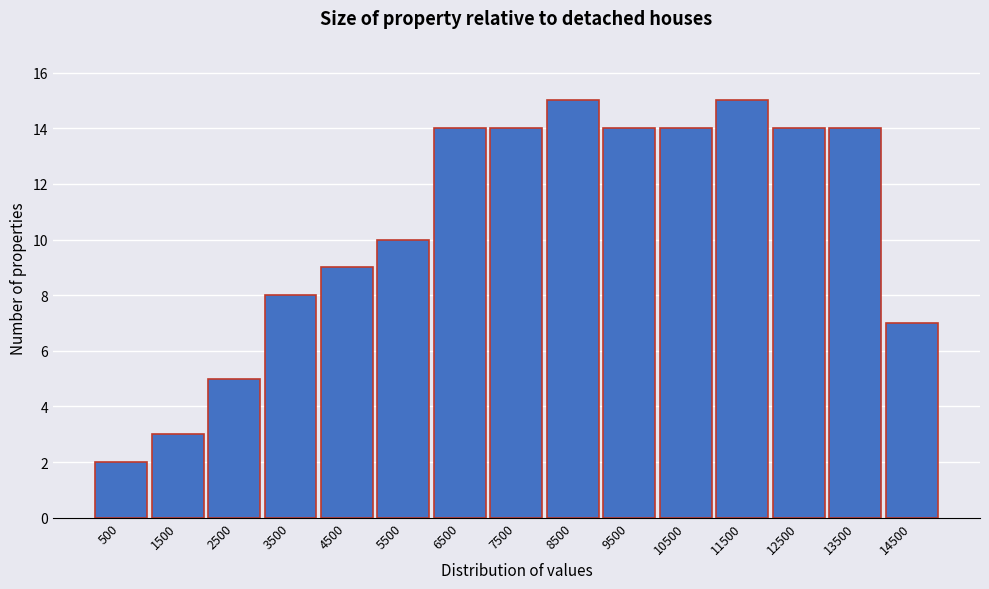

Reading right to left, what are all the values shown in this chart?

7	14	14	15	14	14	15	14	14	10	9	8	5	3	2